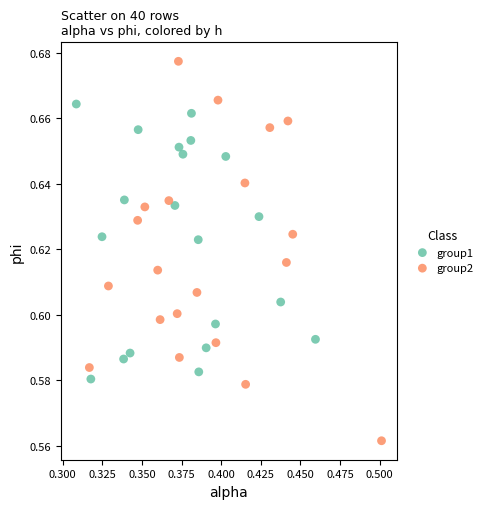

Which series has the widest spread of Y values?

group2